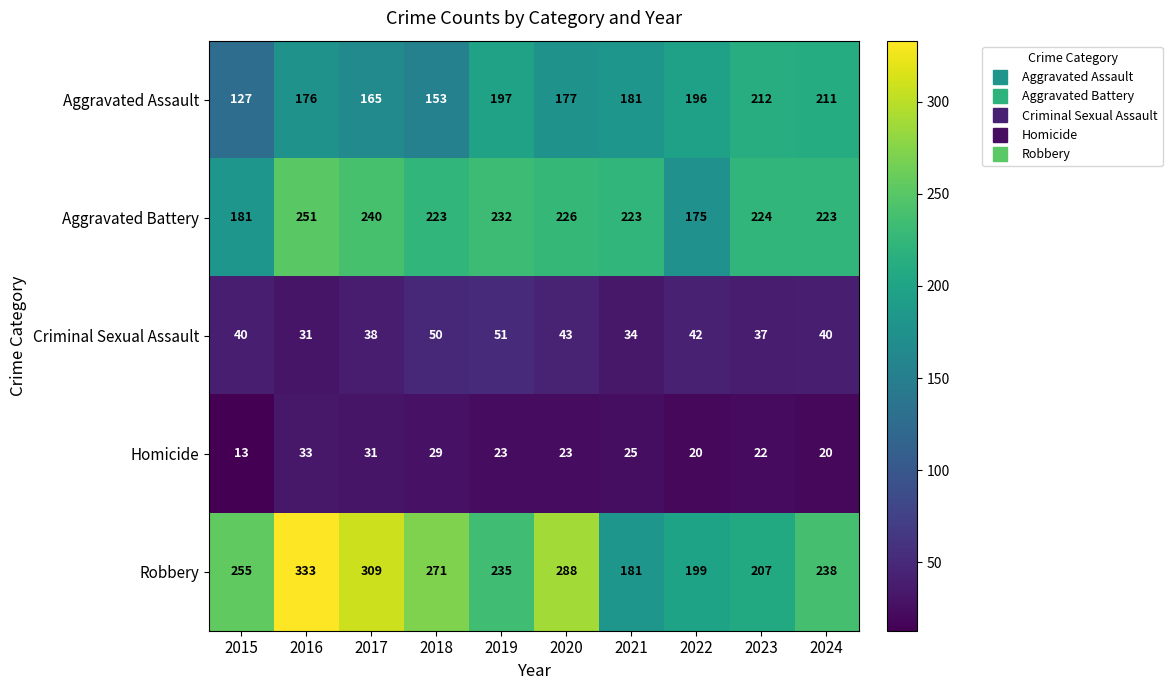

What is the total value across all series at 2020?

757